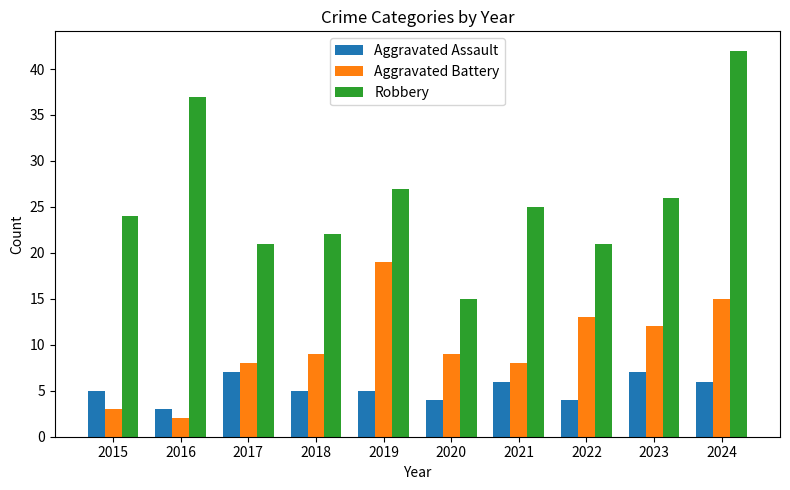

Is it true that Robbery equals 25 at 2021?

True